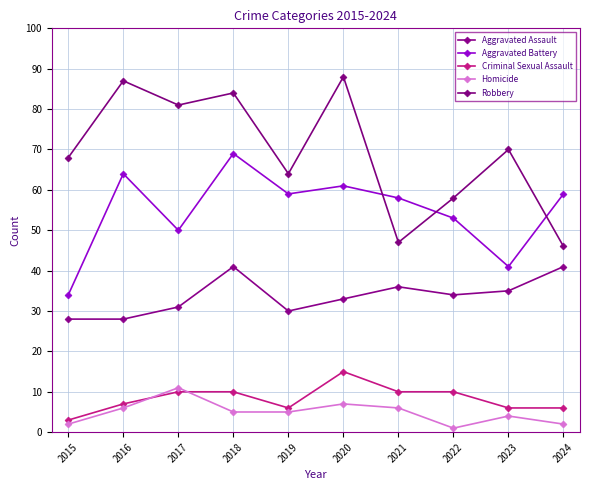

How many lines are shown in the chart?

5